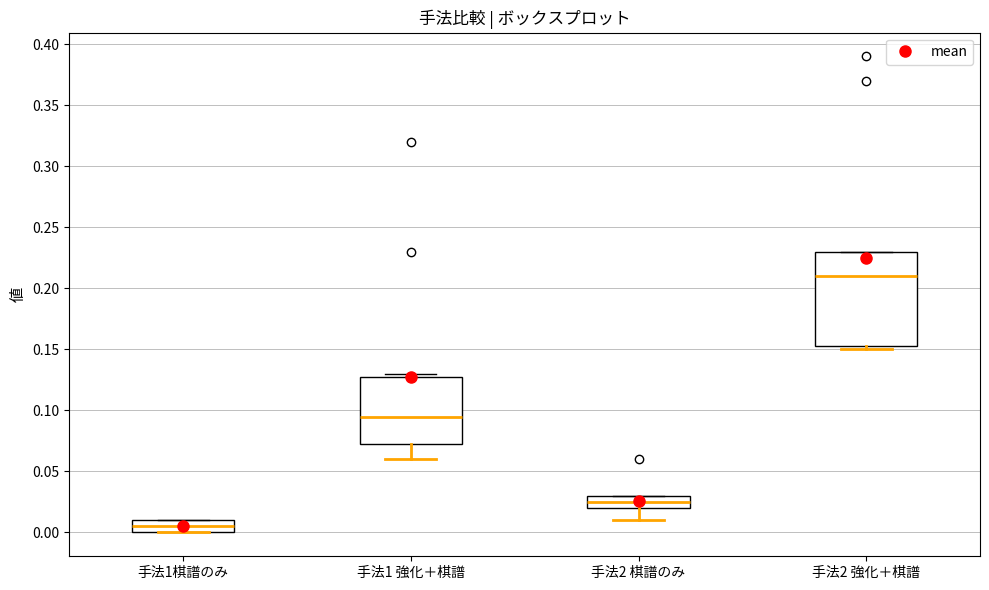

Reading left to right, transcribe this box plot: for each box, give where its median line is, the range the box spans, and where its two whiskers end, as read against the y-axis. The values are not printed on the chart, so give them approximately, as read against the axis.

手法1棋譜のみ: median 0.005, box 0.000 to 0.010, whiskers 0.000 to 0.010
手法1 強化＋棋譜: median 0.095, box 0.075 to 0.130, whiskers 0.060 to 0.130 (just above the box's upper edge)
手法2 棋譜のみ: median 0.025, box 0.020 to 0.030, whiskers 0.010 to 0.030
手法2 強化＋棋譜: median 0.210, box 0.155 to 0.230, whiskers 0.150 to 0.230